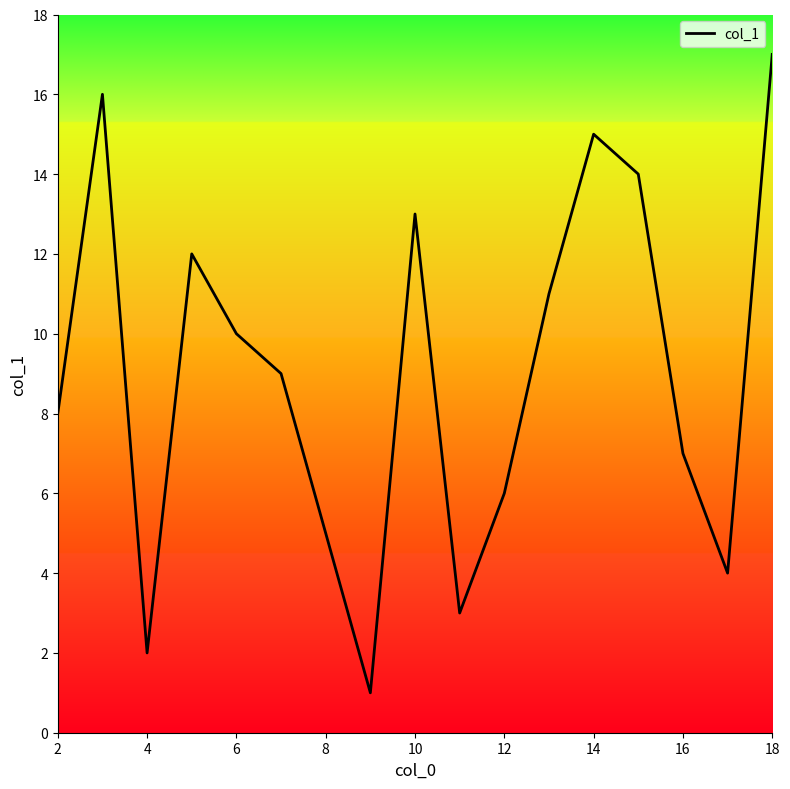

What is the difference between the maximum and minimum values?

16